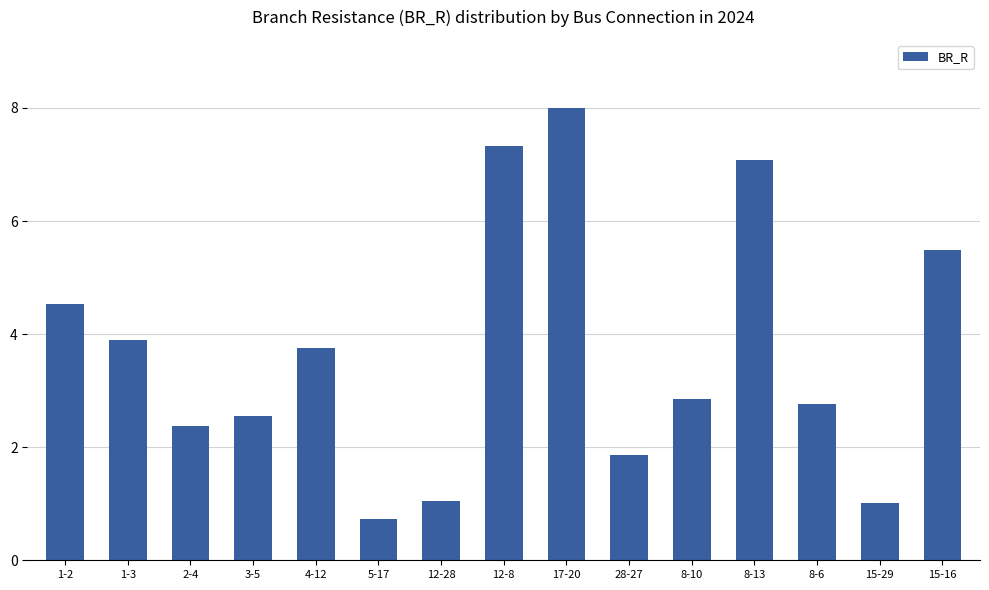

Is it true that the value at 4-12 is 6.0?

False